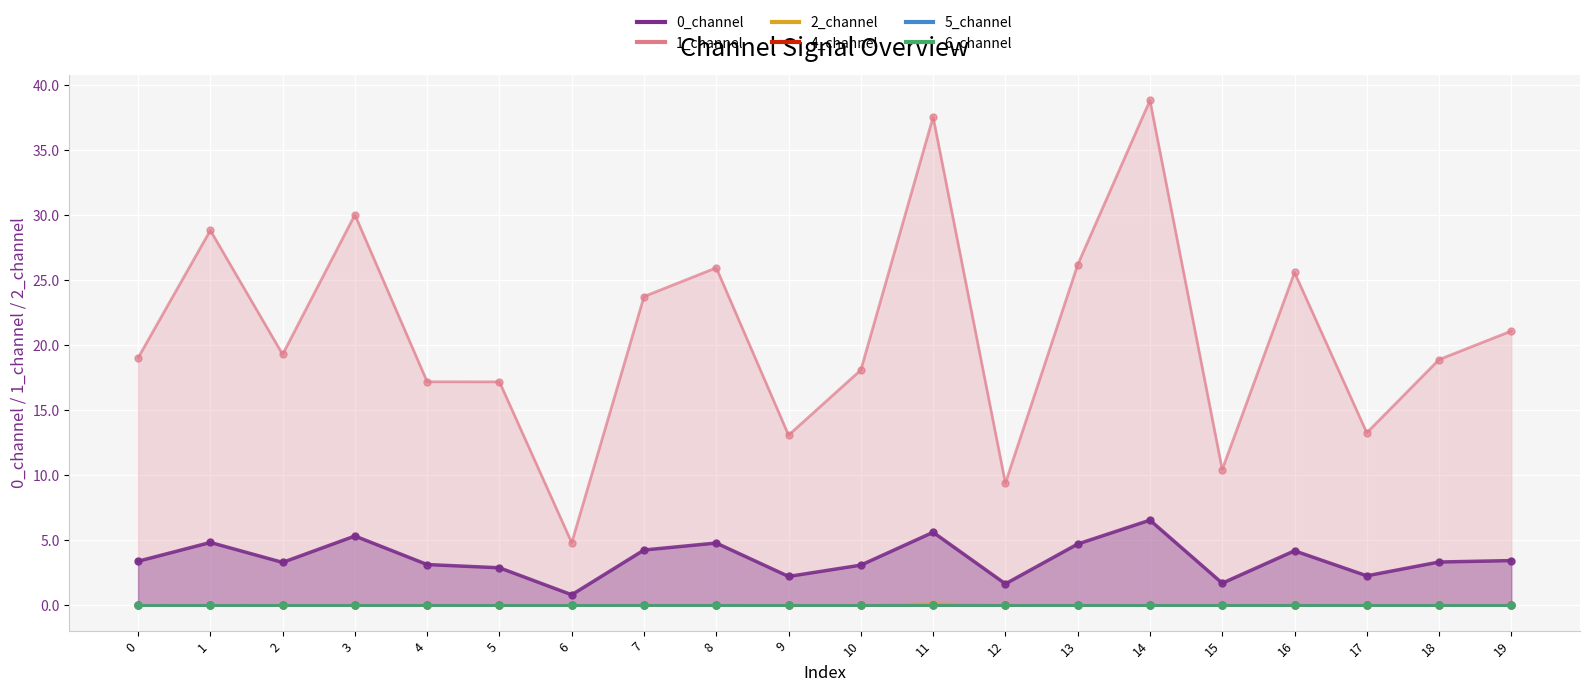

Is it true that 5_channel_line equals 0.0 at 19?

True